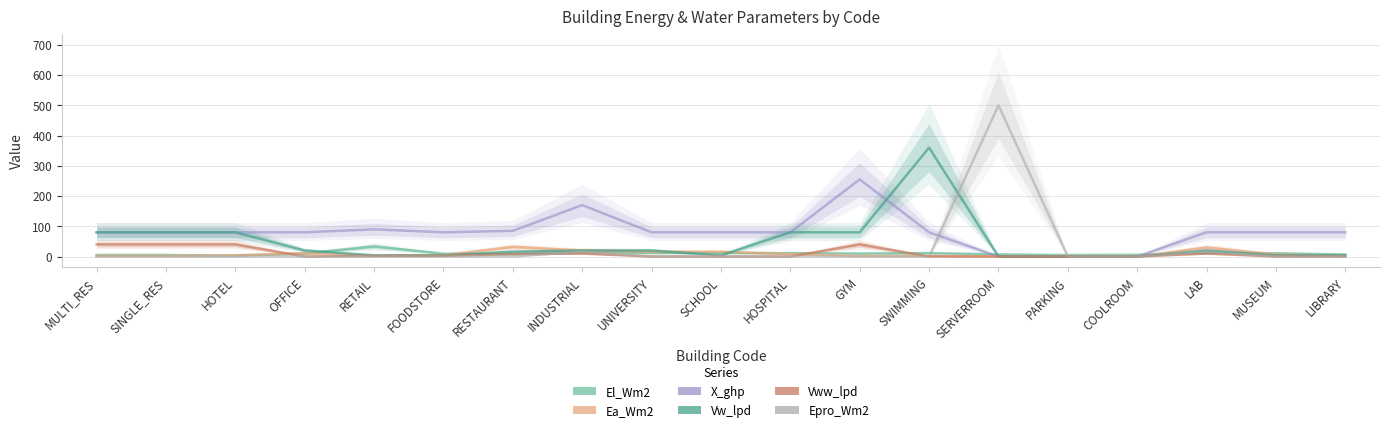

Count the number of data series in this chart.

6